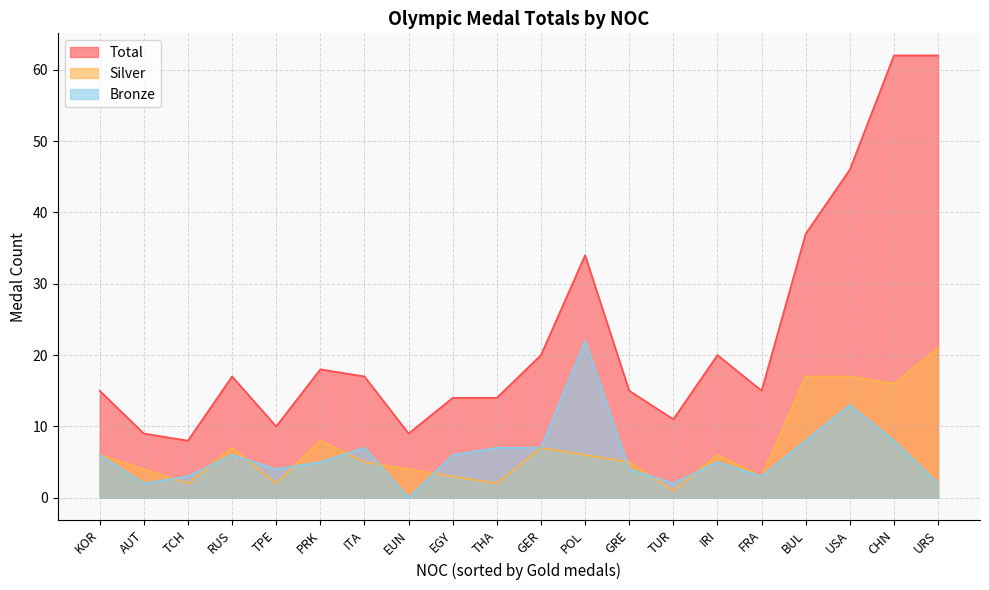

The Total series shows 106 at CHN. True or false?

False